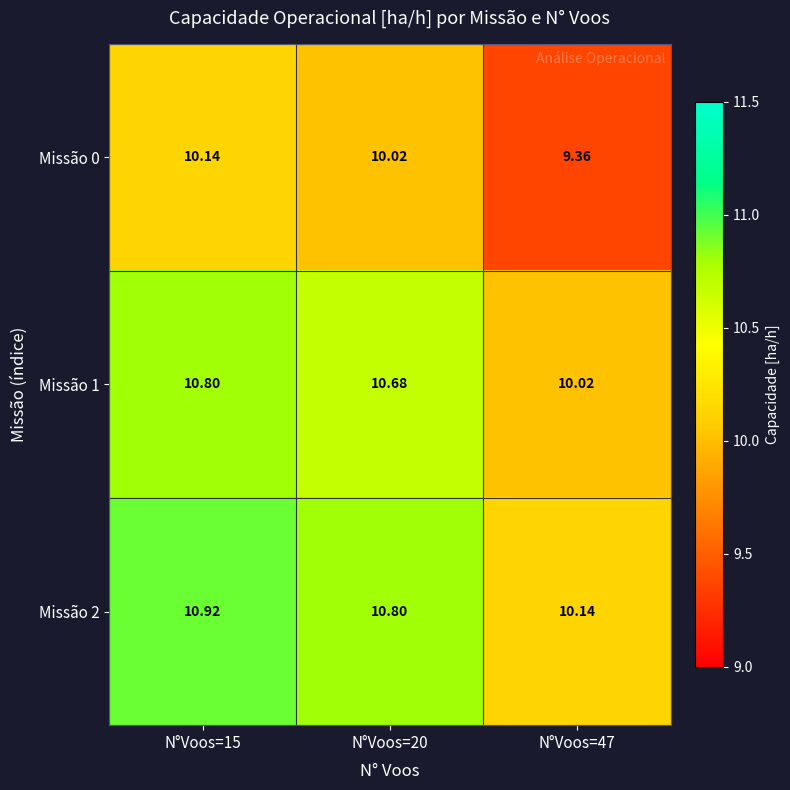

What is the smallest value displayed?

9.4